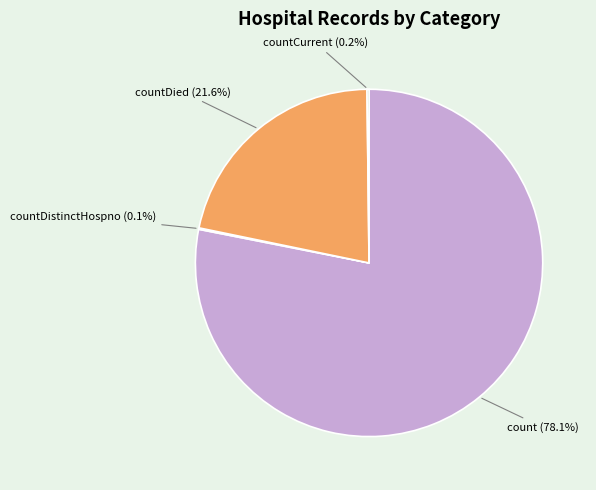

Does any single category account for the majority?

Yes